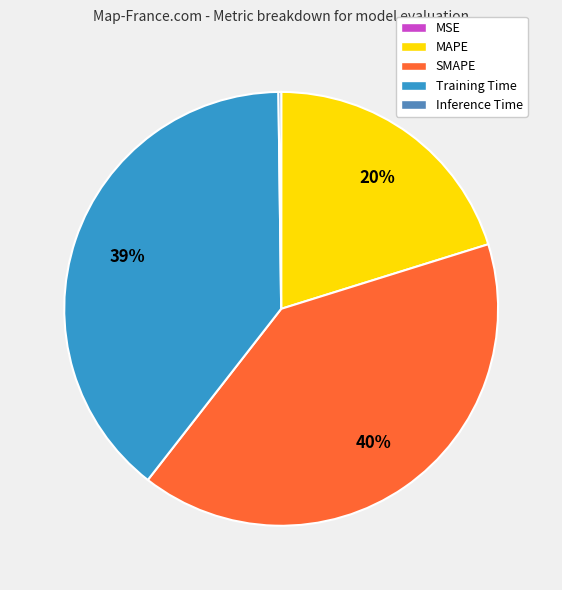

Do SMAPE and MAPE together represent more than half of the pie?

Yes